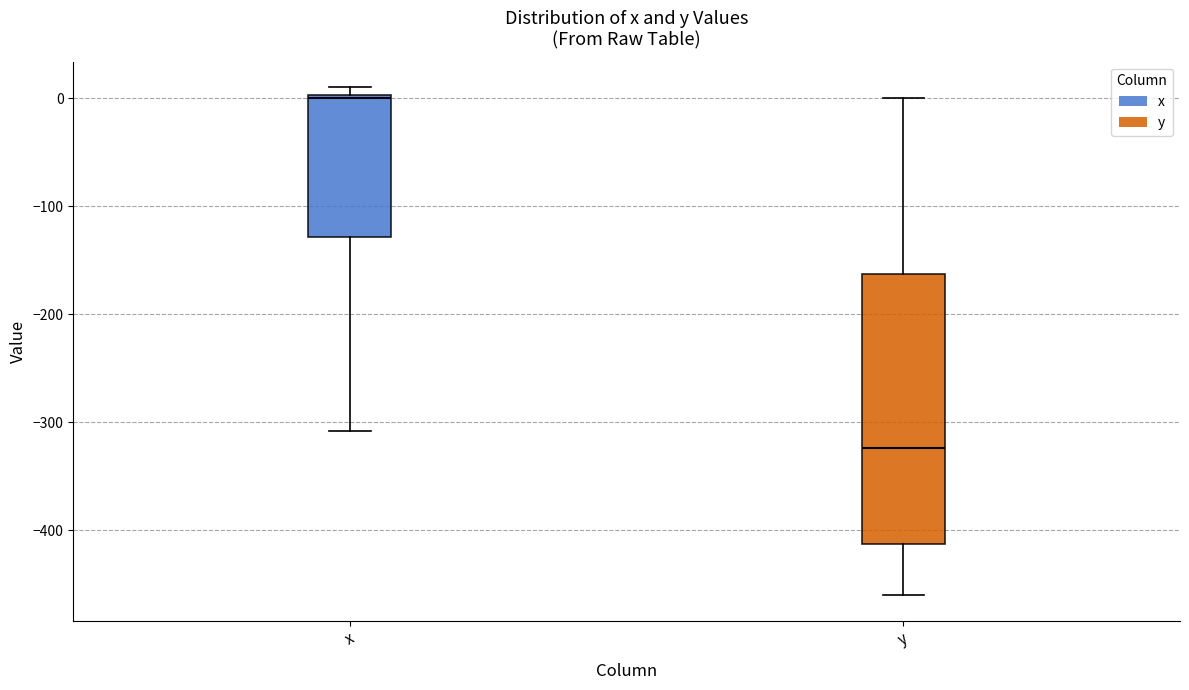

Where is the lower edge of the box for x on the y-axis? The values are not printed on the chart, so give them approximately, as read against the axis.

-130